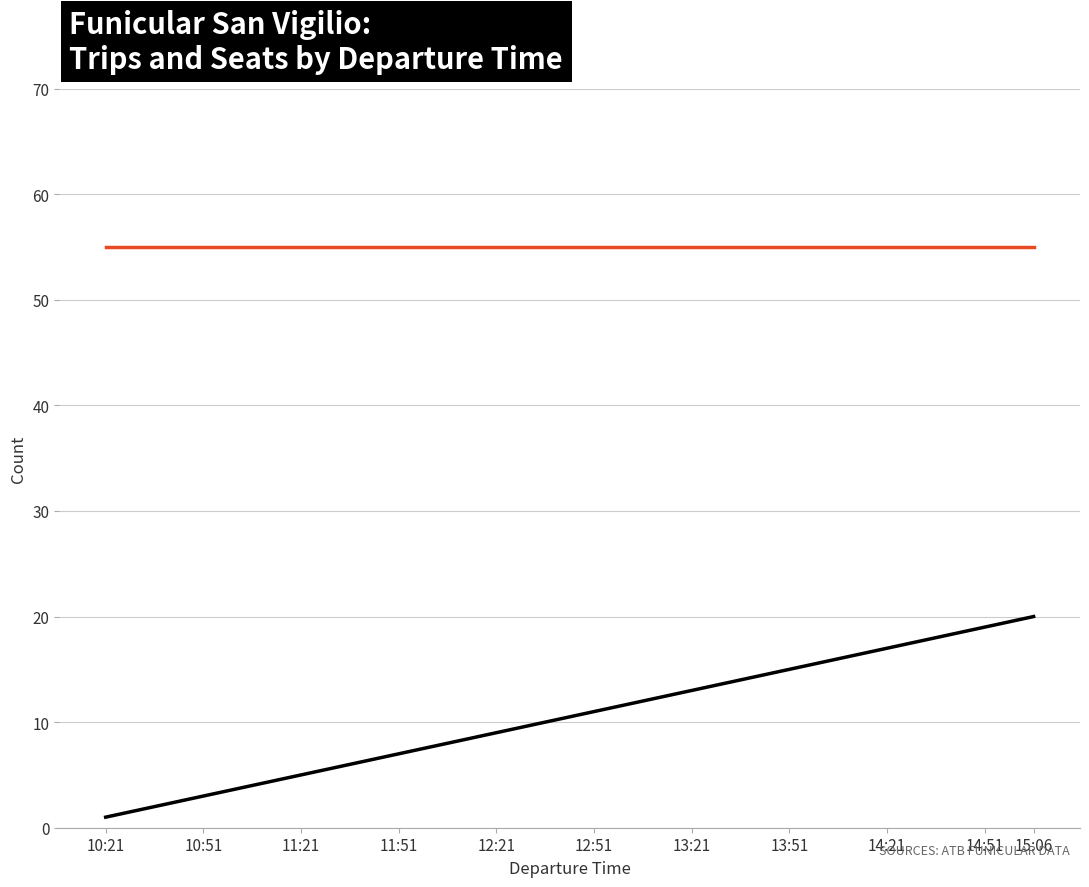

True or false: number_of_seats and Lunedì-Venerdì scolastico cross at least once.

False